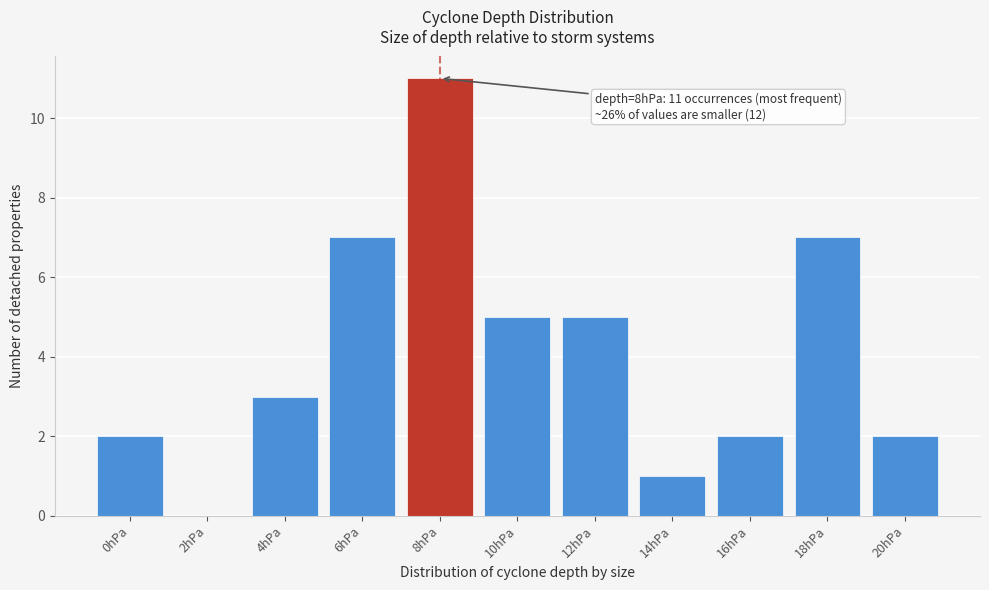

Reading left to right, what are all the values shown in this chart?

0hPa=2	2hPa=0	4hPa=3	6hPa=7	8hPa=11	10hPa=5	12hPa=5	14hPa=1	16hPa=2	18hPa=7	20hPa=2